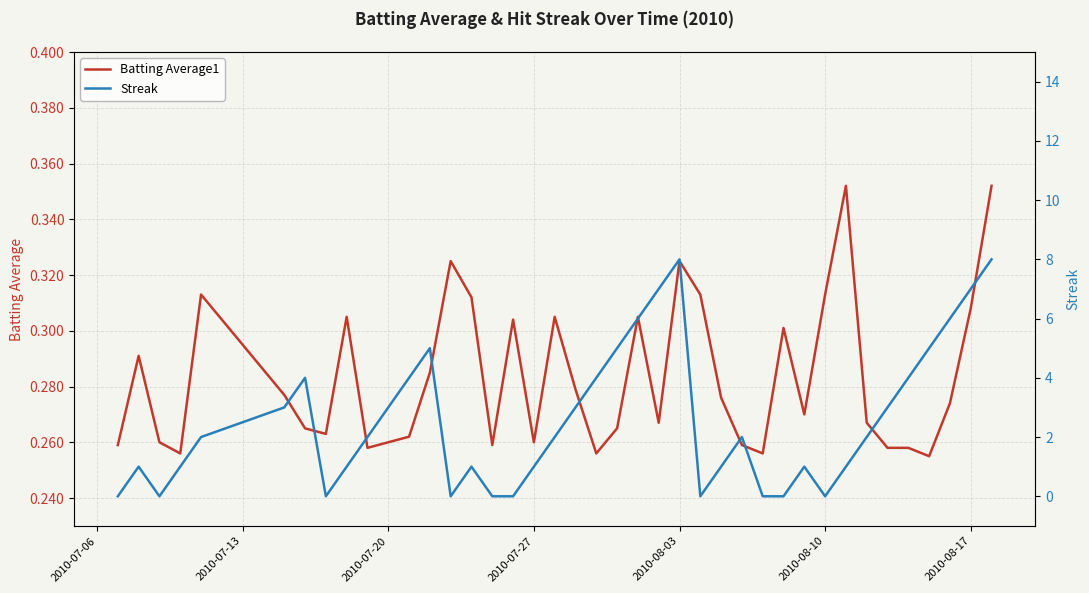

How many interior local valleys does the Streak series have?

5